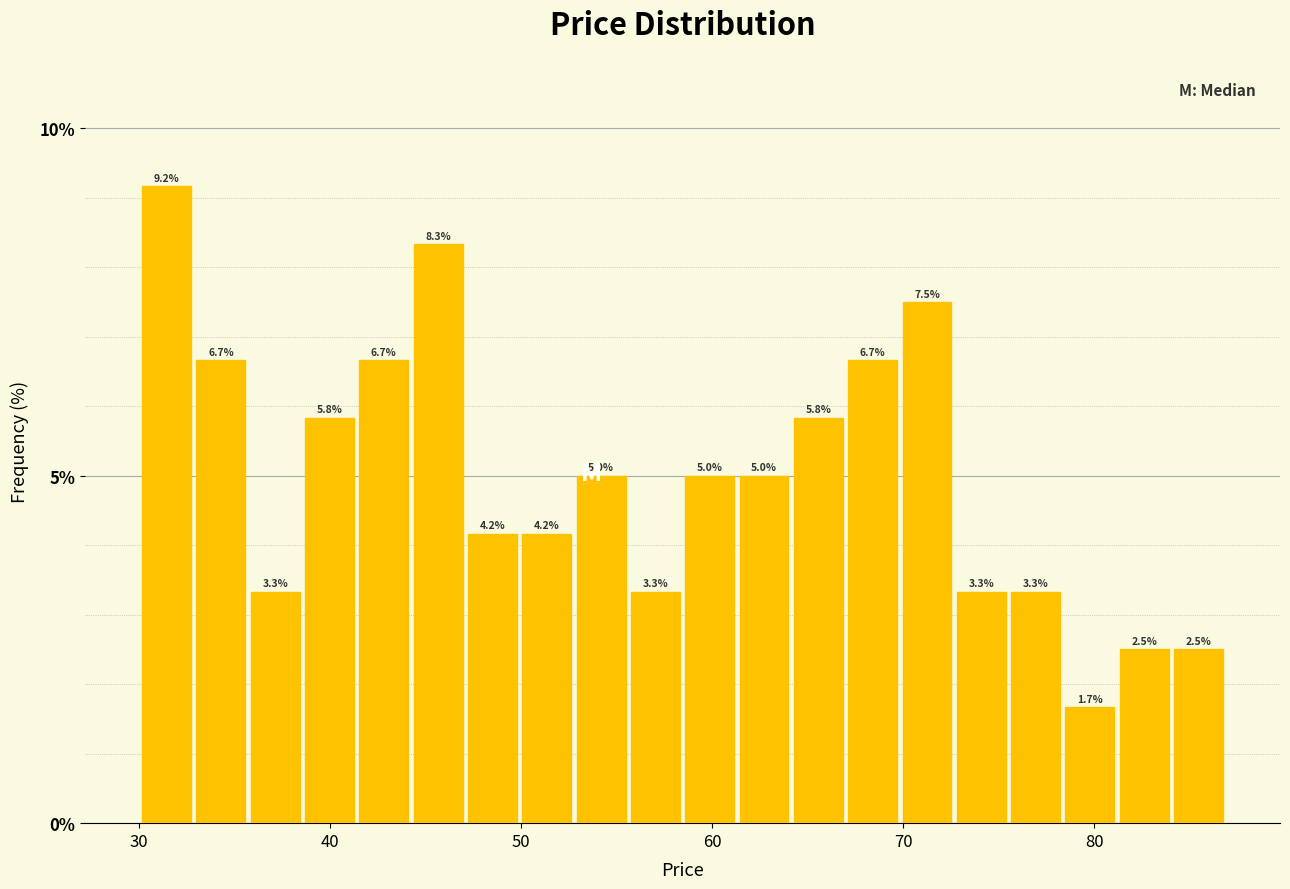

Around what value on the x-axis is the tallest bar? Give the approximate position of its centre, as read against the axis.

31